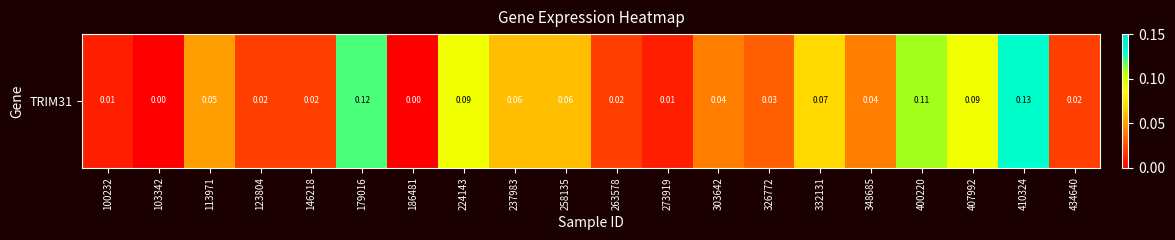

Reading left to right, list all the values displayed in this chart.

0.0	0.0	0.1	0.0	0.0	0.1	0.0	0.1	0.1	0.1	0.0	0.0	0.0	0.0	0.1	0.0	0.1	0.1	0.1	0.0